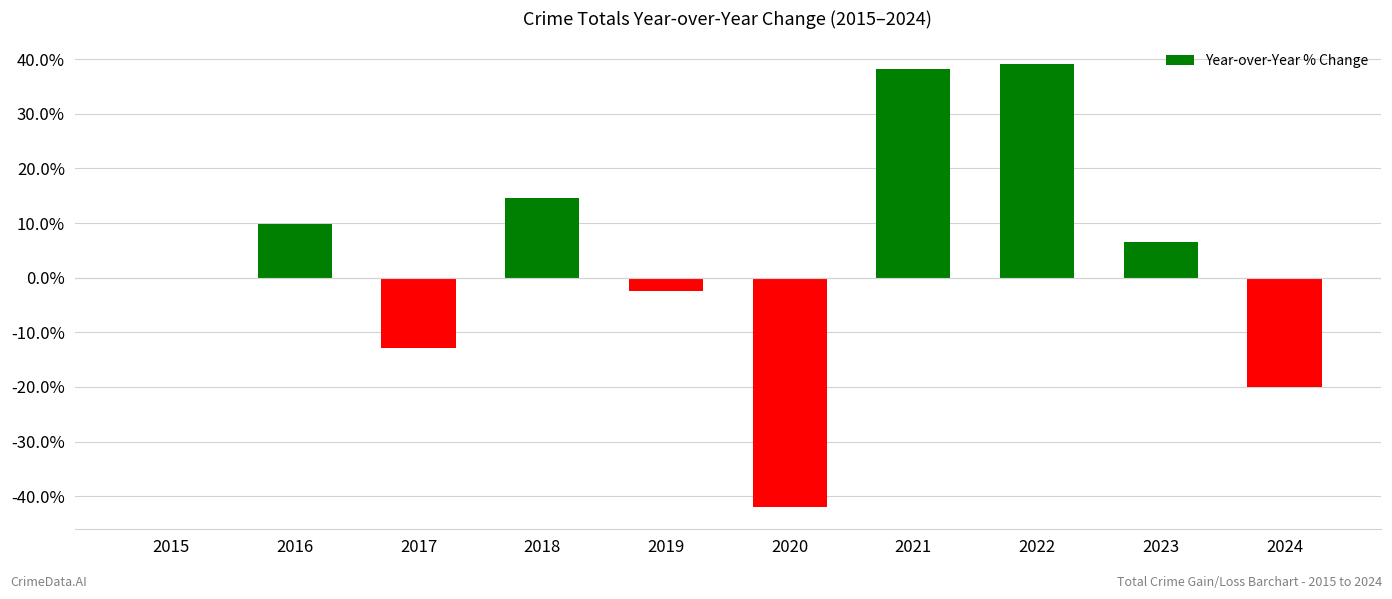

Count the number of values greater than 6.

5